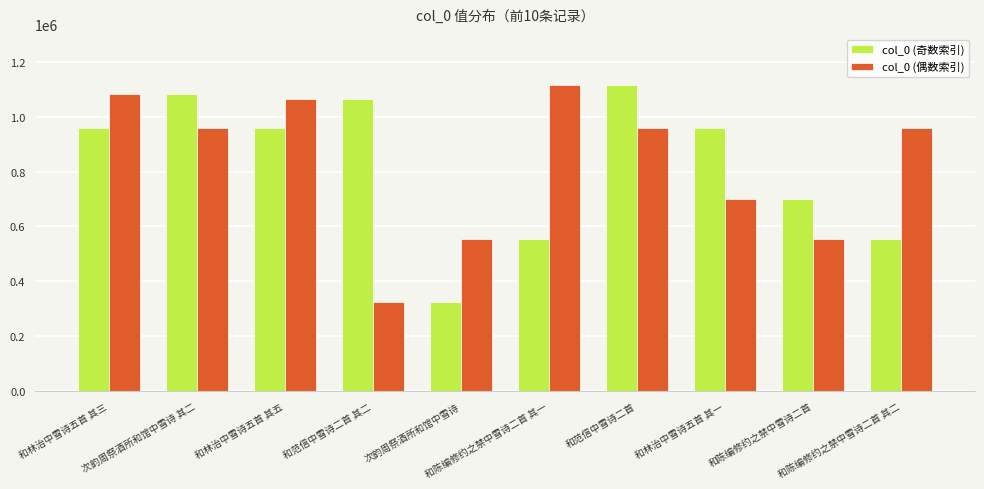

How many series are shown in this chart?

2